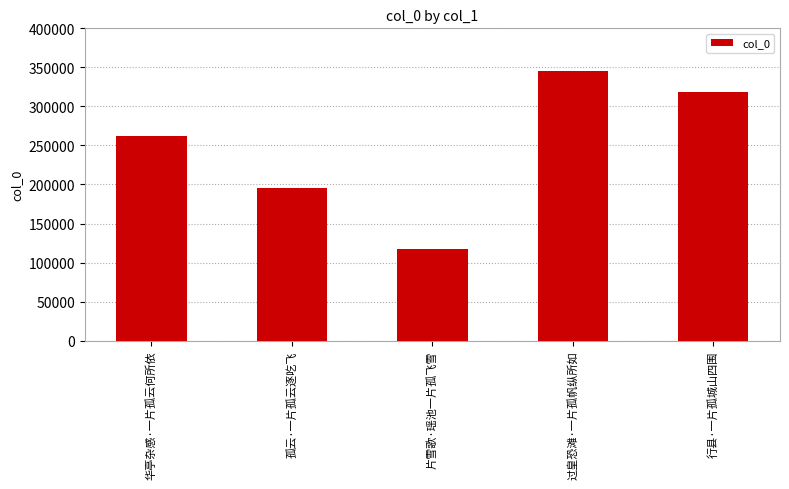

What is the smallest value displayed?

116841